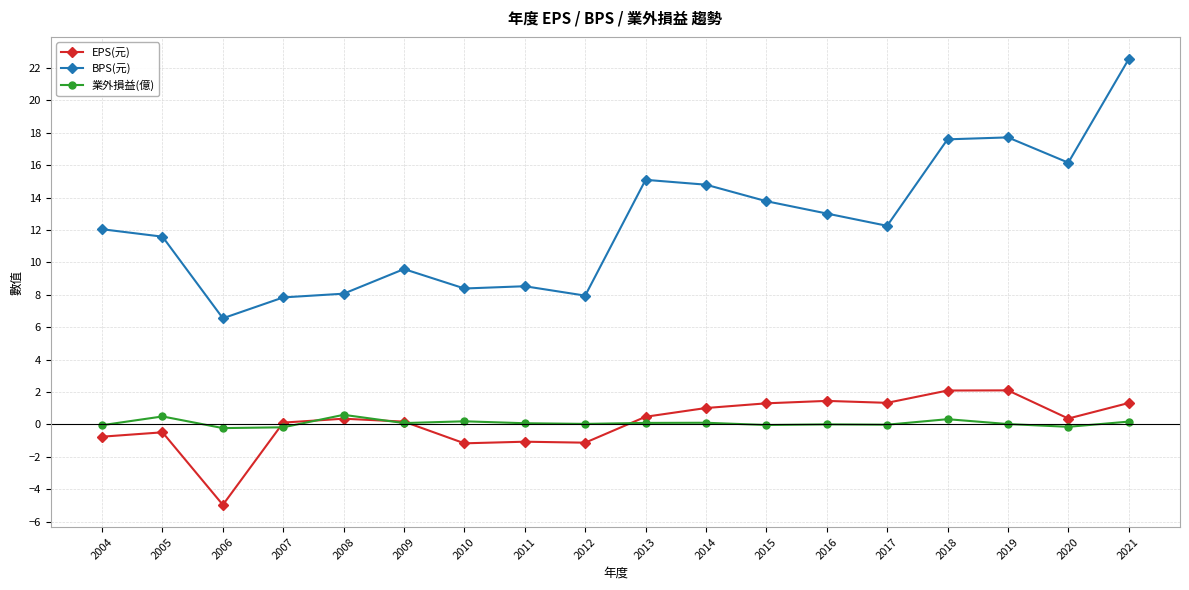

True or false: BPS(元) and 業外損益(億) cross at least once.

False